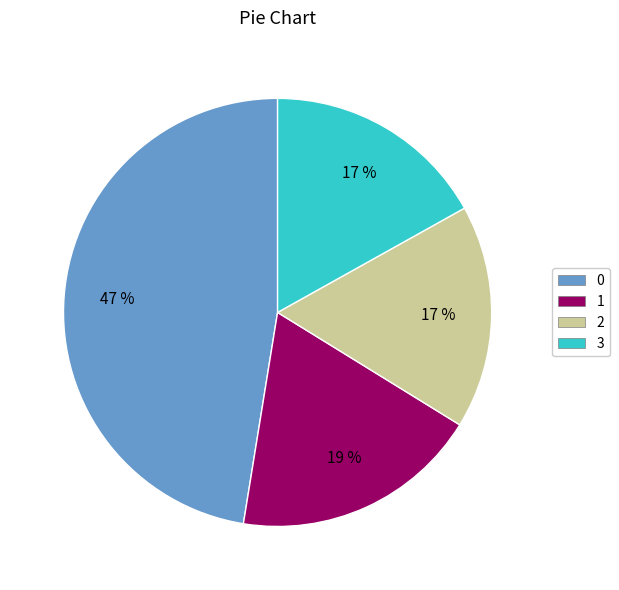

What is the ratio of the value at 0 to the value at 3?

2.8